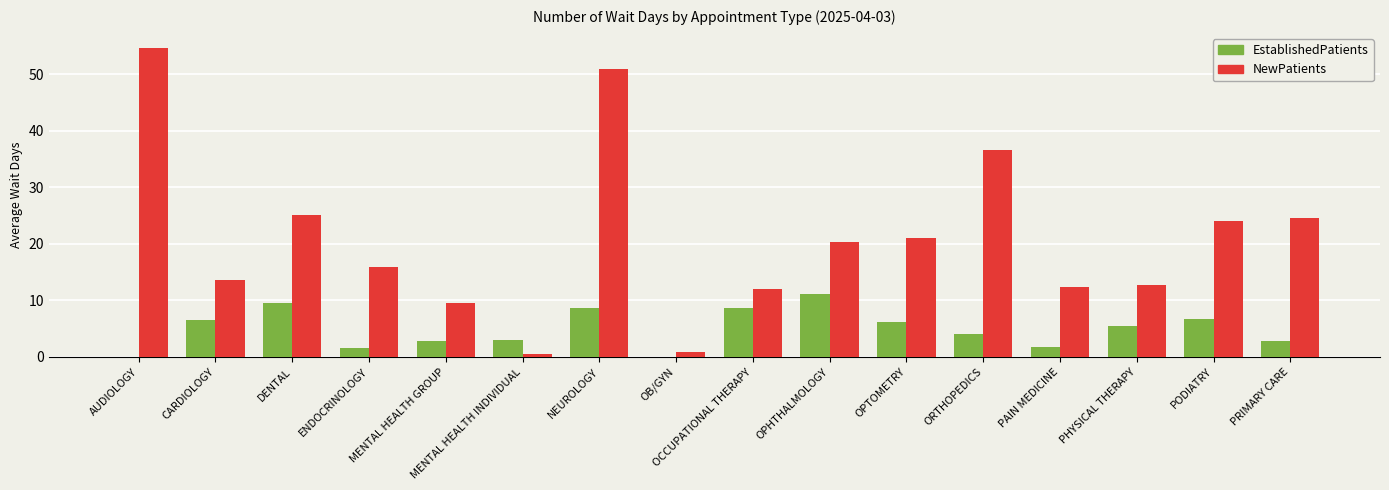

Where does the EstablishedPatients series first go above 5?

CARDIOLOGY